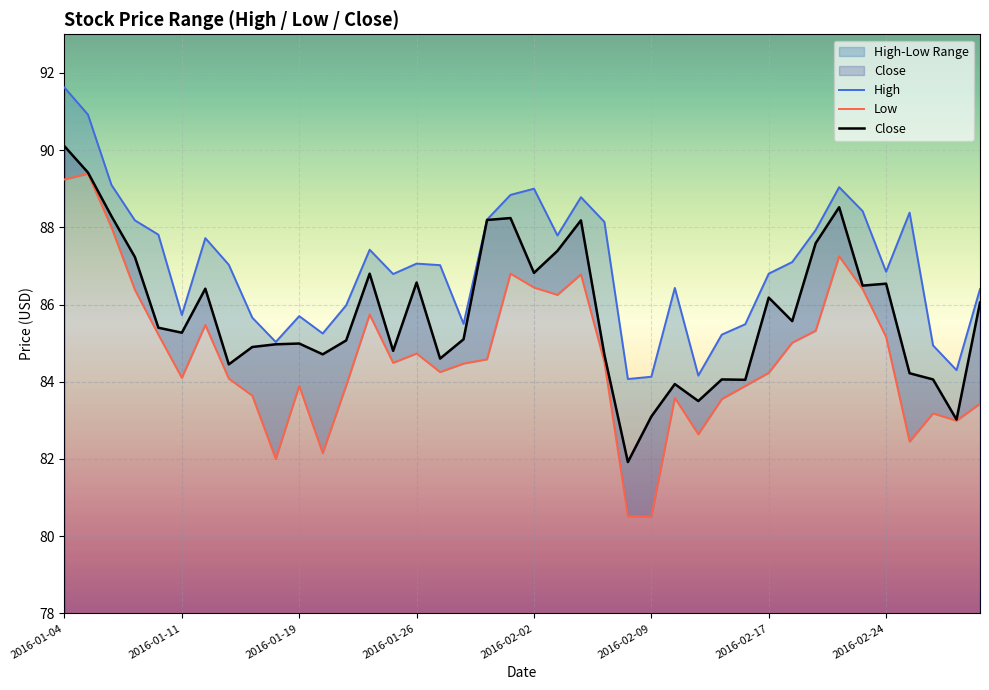

How many lines are shown in the chart?

3